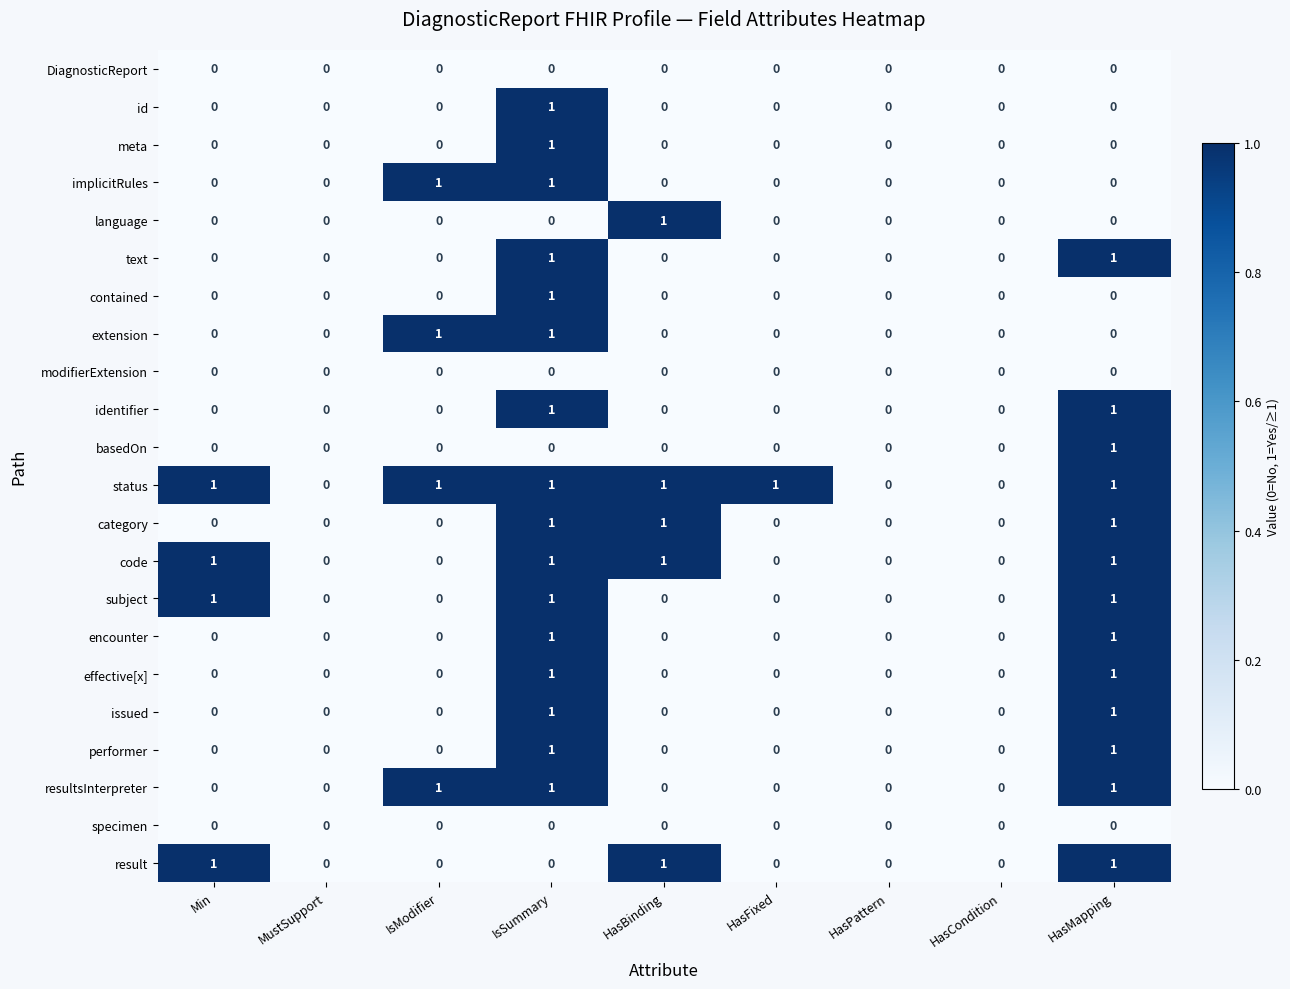

How many series are shown in this chart?

22